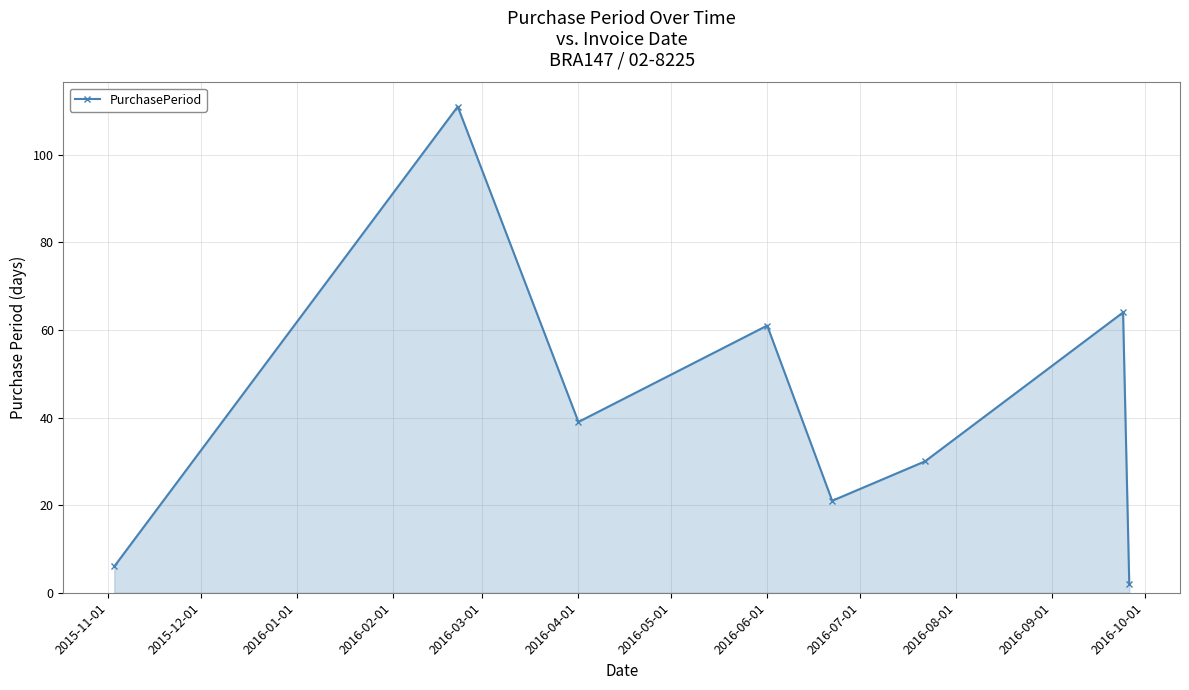

What is the greatest value displayed?

111